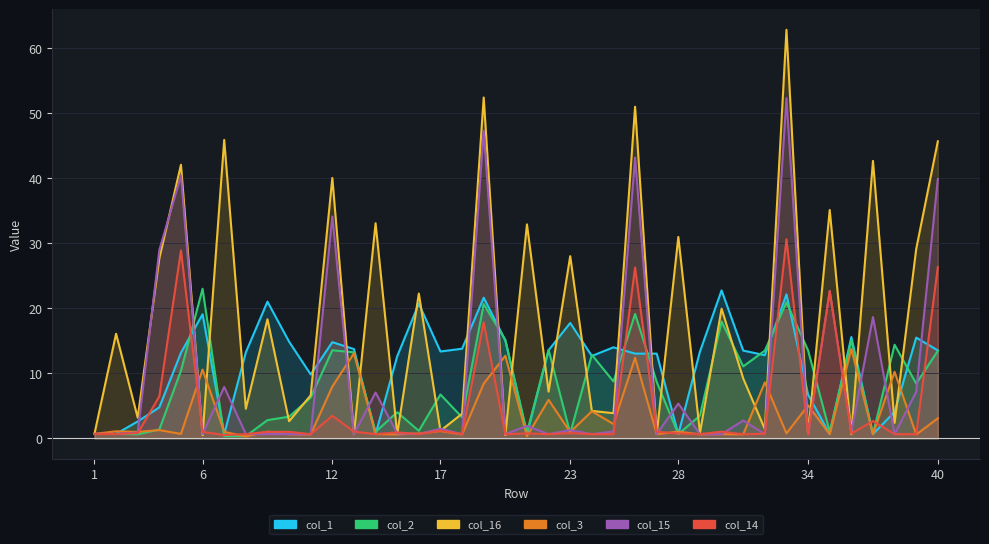

Read the col_1 value at 30.

22.7